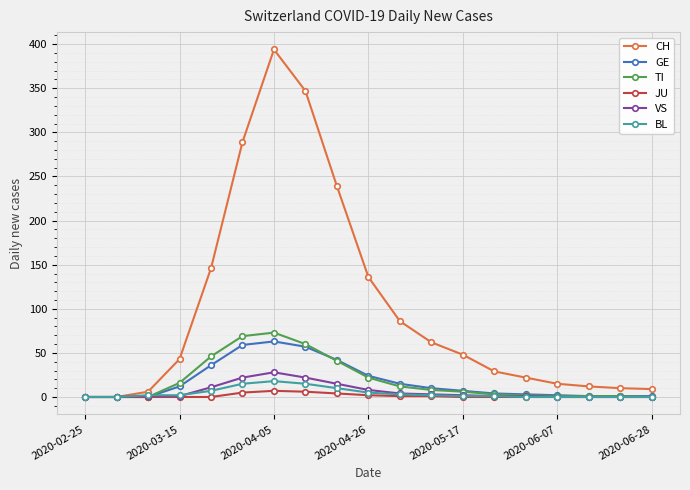

Does the chart have visible grid lines?

Yes